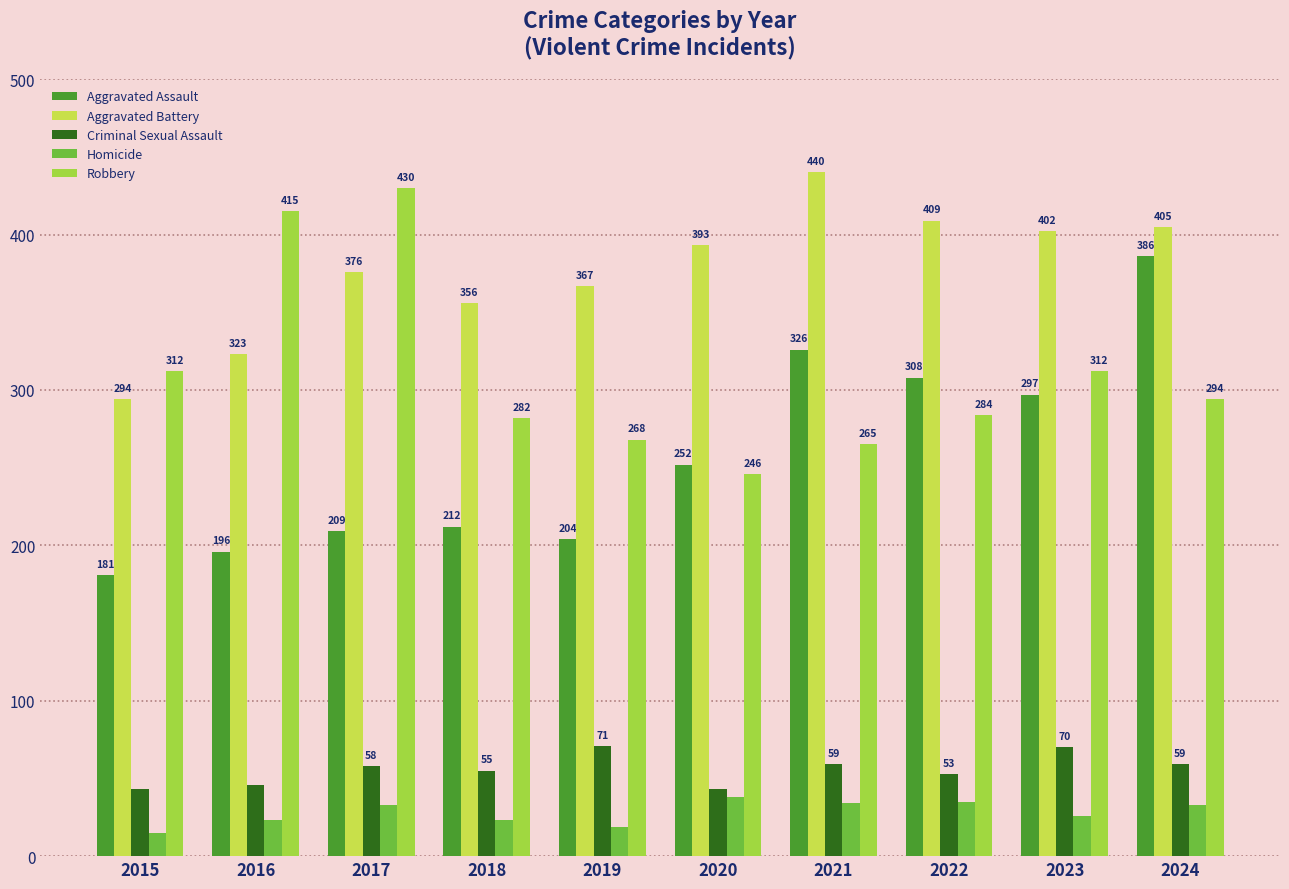

List the series in order of their peak value, lowest first.

Homicide, Criminal Sexual Assault, Aggravated Assault, Robbery, Aggravated Battery